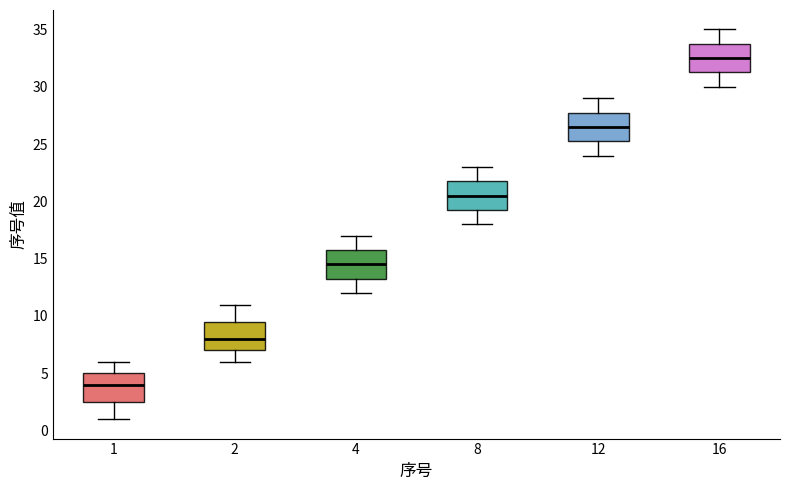

Reading left to right, read every box against the y-axis: the position of its median line, the range the box covers, and the ends of its whiskers. The values are not printed on the chart, so give them approximately, as read against the axis.

1: median 4.0, box 2.5 to 5.0, whiskers 1.0 to 6.0
2: median 8.0, box 7.0 to 9.5, whiskers 6.0 to 11.0
4: median 14.5, box 13.5 to 16.0, whiskers 12.0 to 17.0
8: median 20.5, box 19.5 to 22.0, whiskers 18.0 to 23.0
12: median 26.5, box 25.5 to 28.0, whiskers 24.0 to 29.0
16: median 32.5, box 31.5 to 34.0, whiskers 30.0 to 35.0